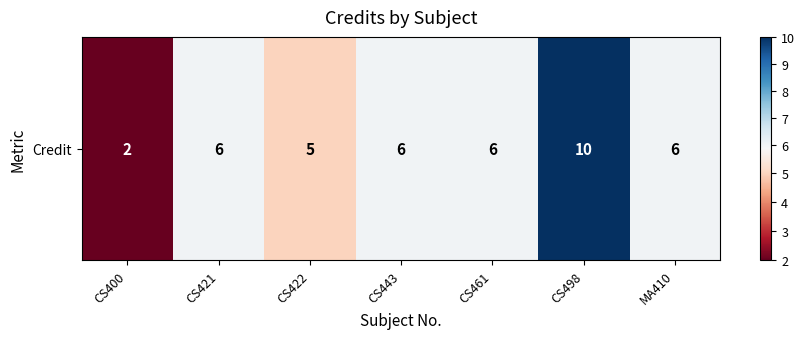

Is it true that the value at CS421 is 9?

False